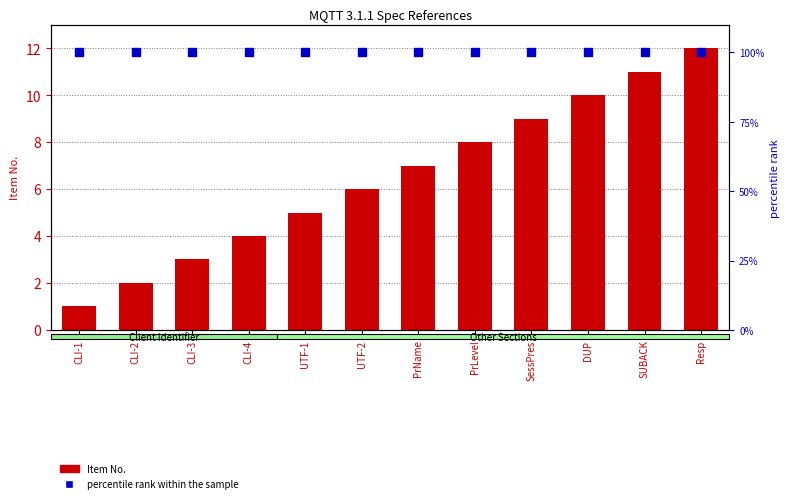

At how many categories does at least one series exceed 73?

12